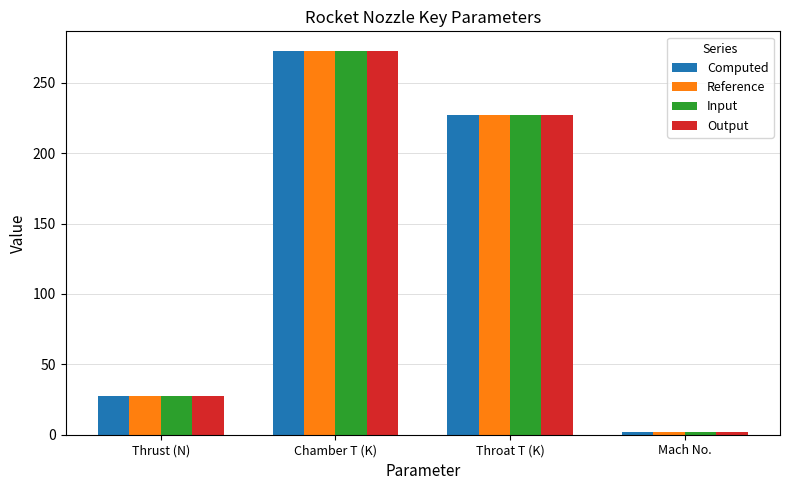

The Output series shows 27.4 at Thrust (N). True or false?

True